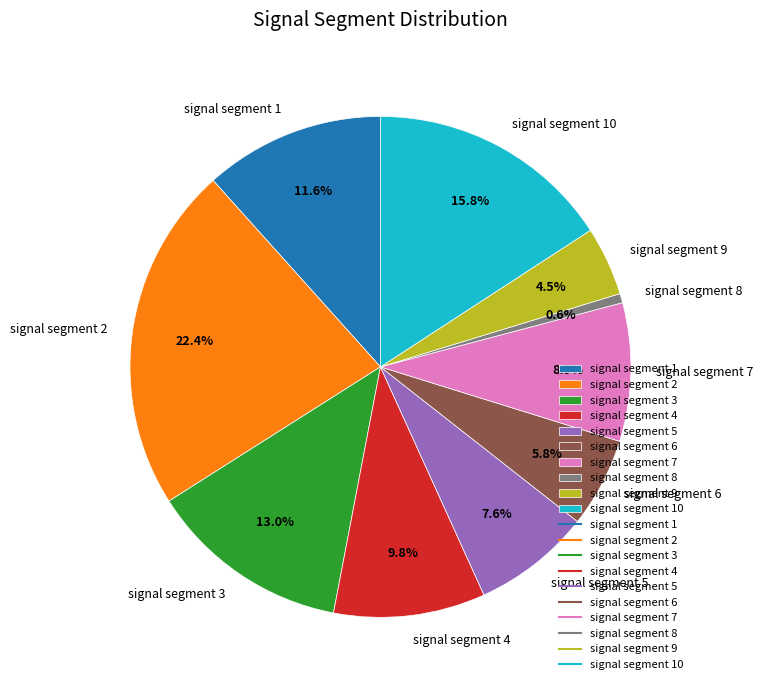

To the nearest percent, what is the difference between the largest and smallest slice percentages?

22%